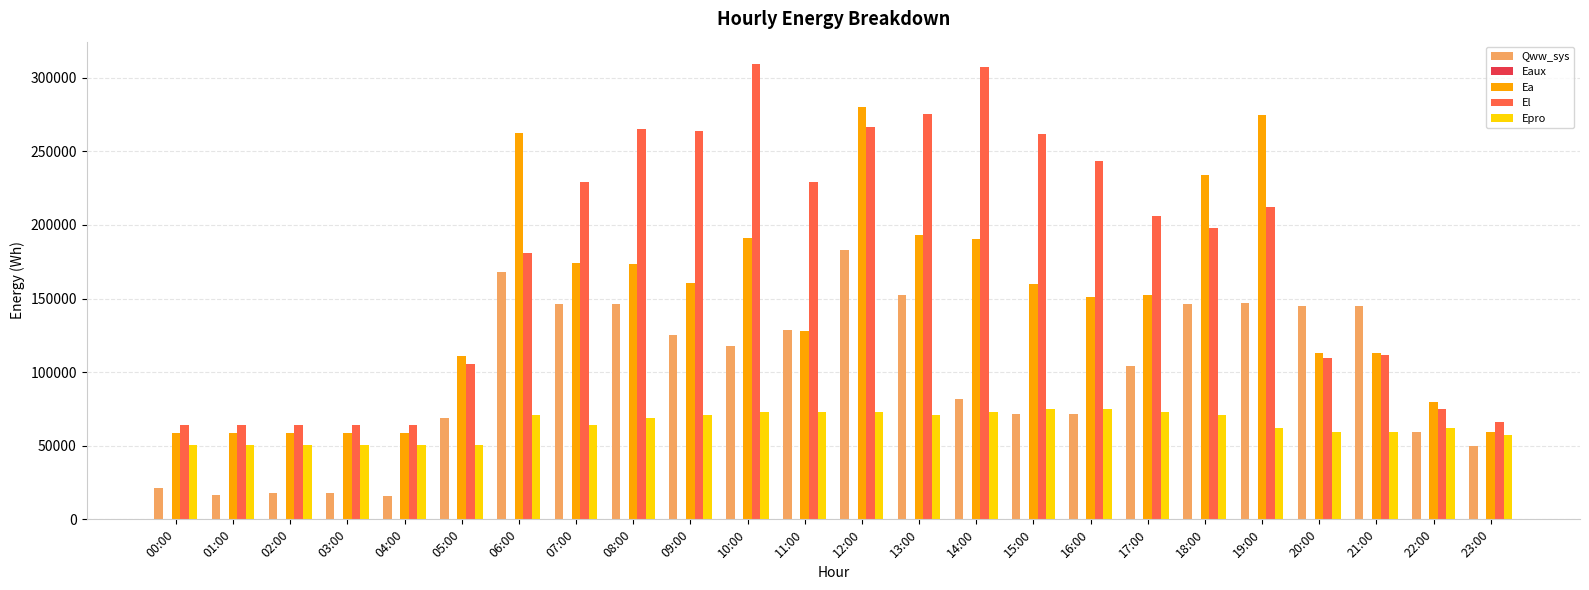

What is the highest value of the Qww_sys series?

183173.3